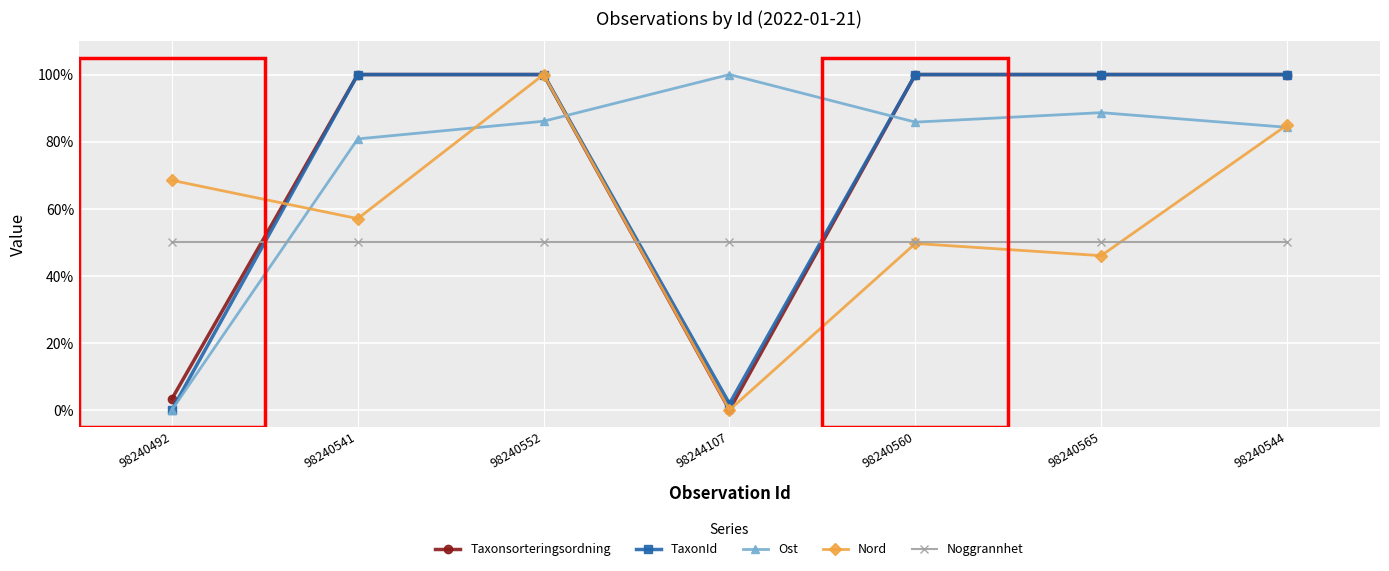

Is this an area chart (filled region under the line)?

No